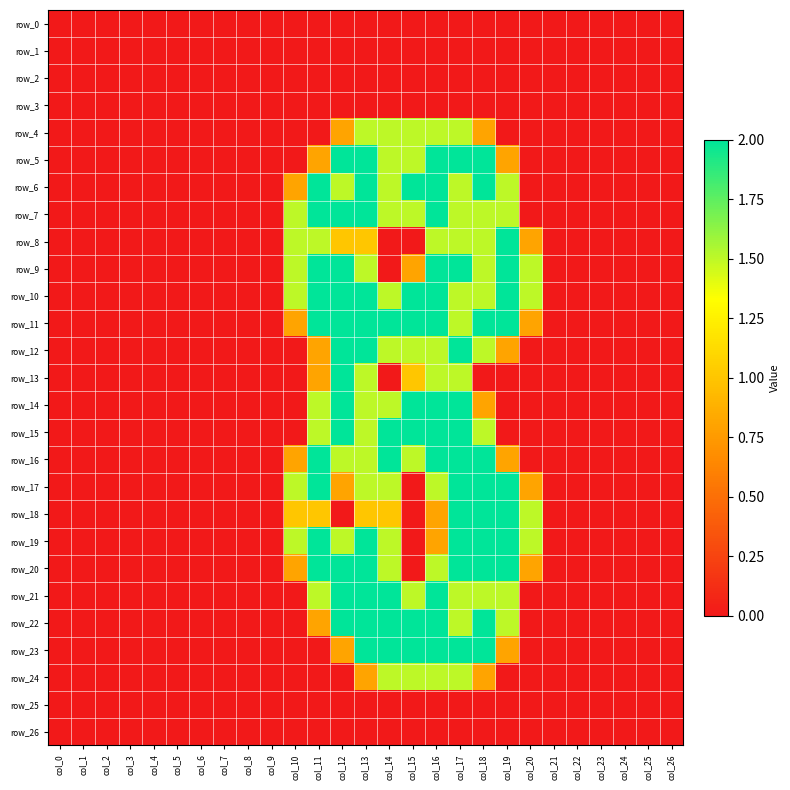

Rank the series at col_17 from highest to lowest value.

row_5, row_9, row_12, row_14, row_15, row_16, row_17, row_18, row_19, row_20, row_23, row_4, row_6, row_7, row_8, row_10, row_11, row_13, row_21, row_22, row_24, row_0, row_1, row_2, row_3, row_25, row_26